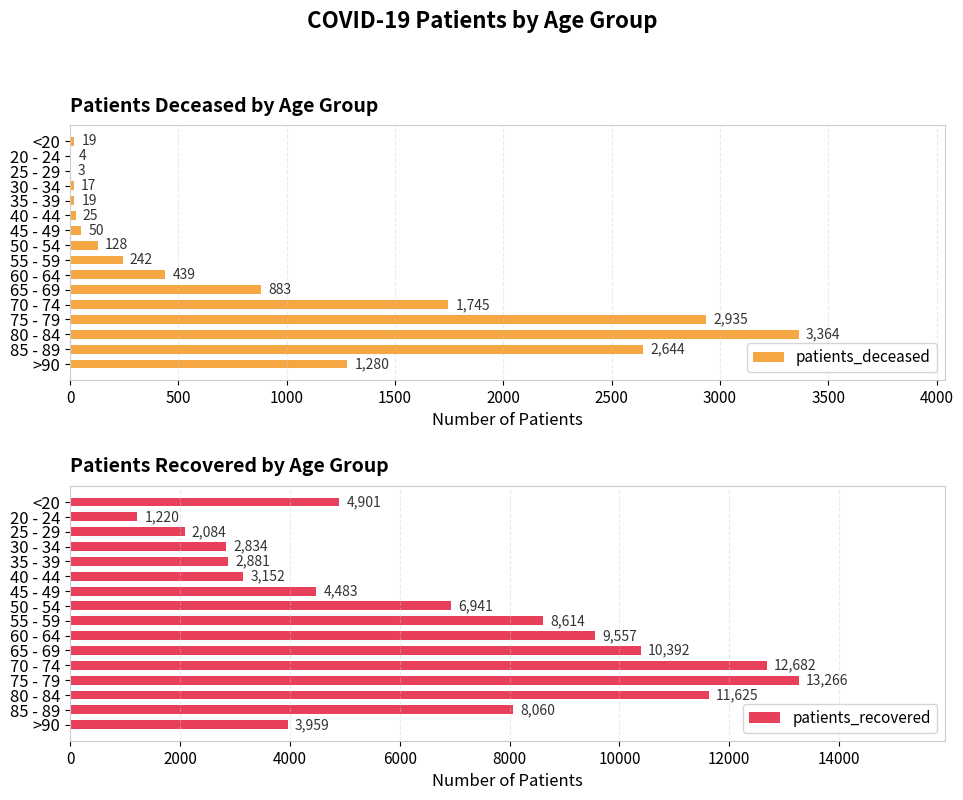

What value does the patients_deceased series have at 65 - 69, to the nearest 10?

880